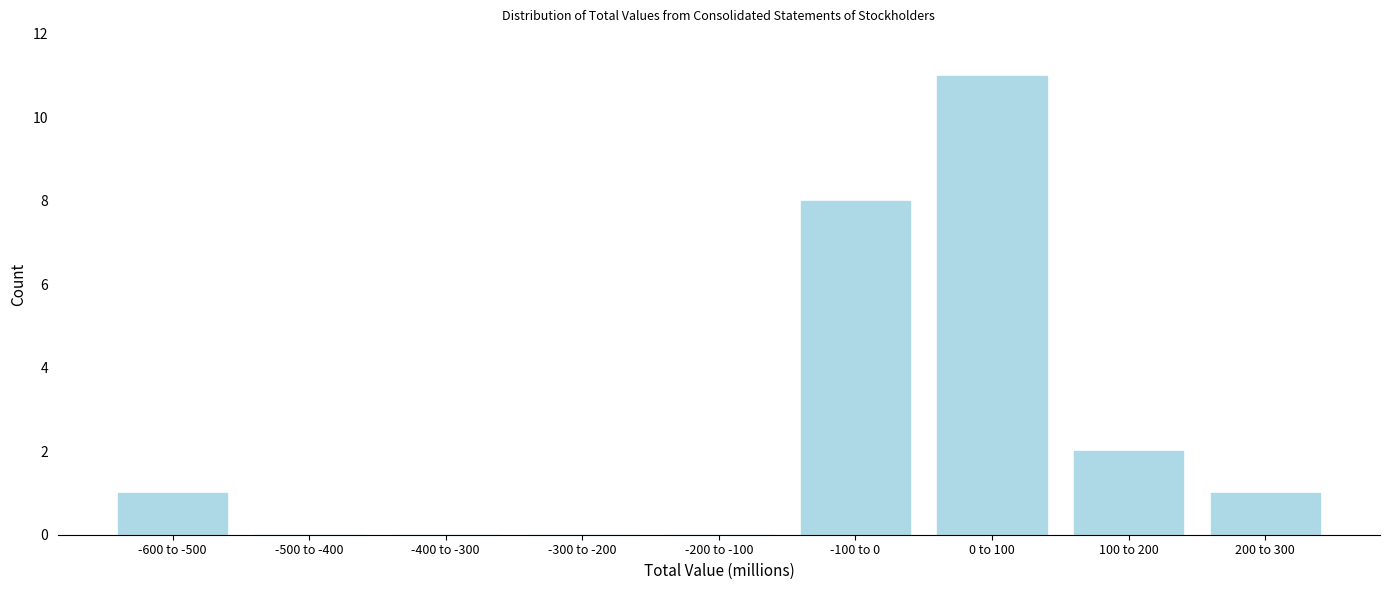

Reading right to left, transcribe all the data shown in this chart.

200 to 300=1	100 to 200=2	0 to 100=11	-100 to 0=8	-200 to -100=0	-300 to -200=0	-400 to -300=0	-500 to -400=0	-600 to -500=1